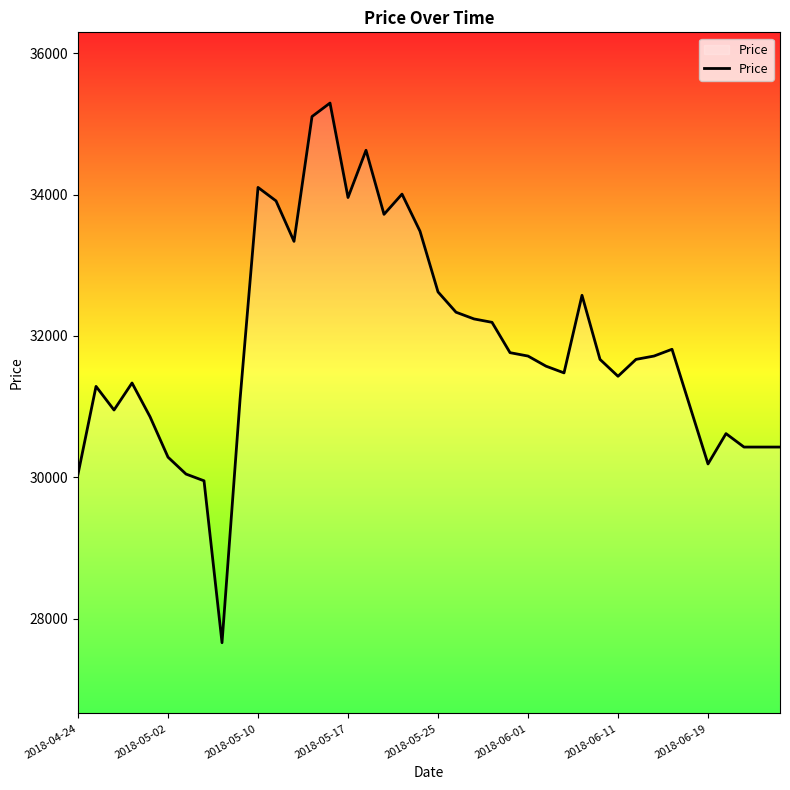

What is the maximum value shown in the chart?

35294